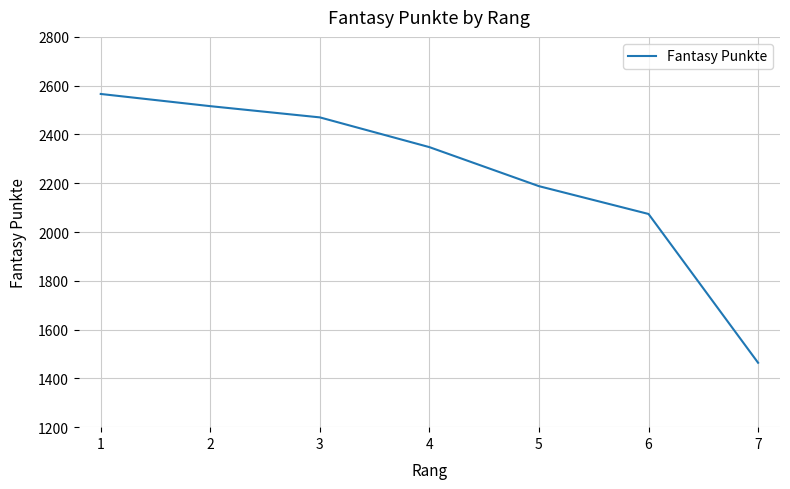

The chart shows a value of 2074 at 6. True or false?

True